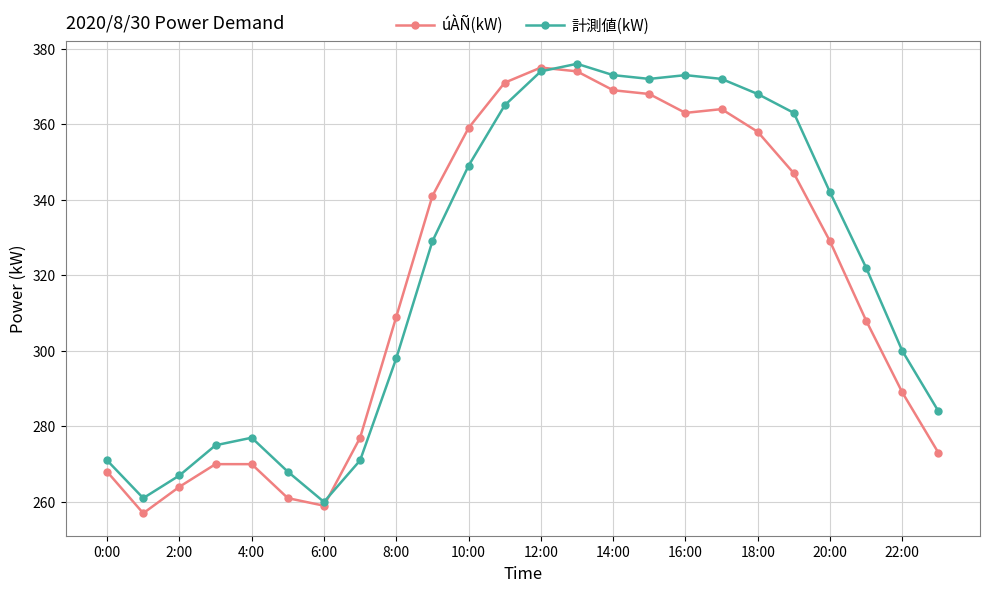

What is the value of the úÀÑ(kW) point at the 8th from the left?

277